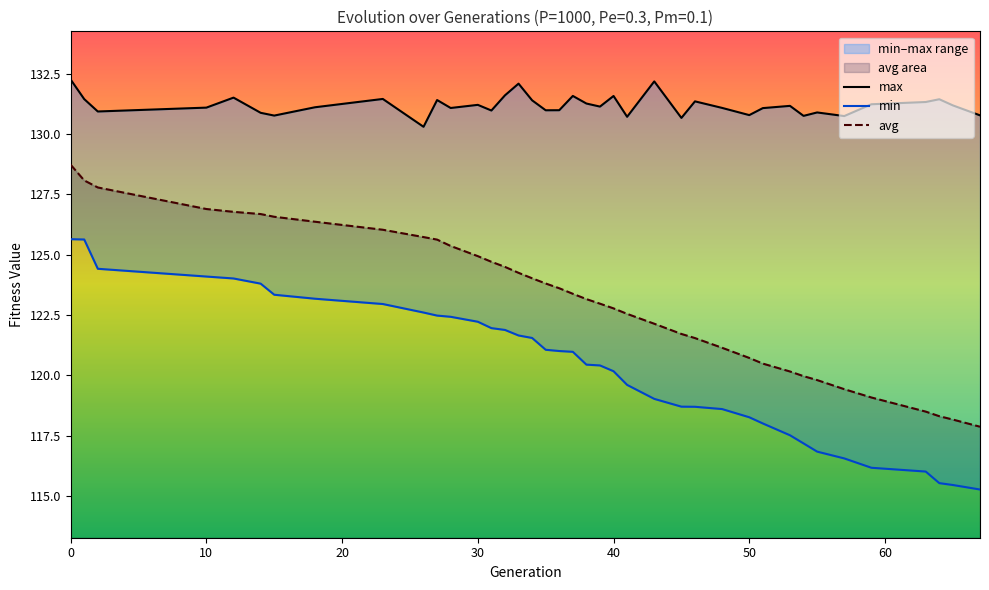

What is the maximum value for avg?

128.7